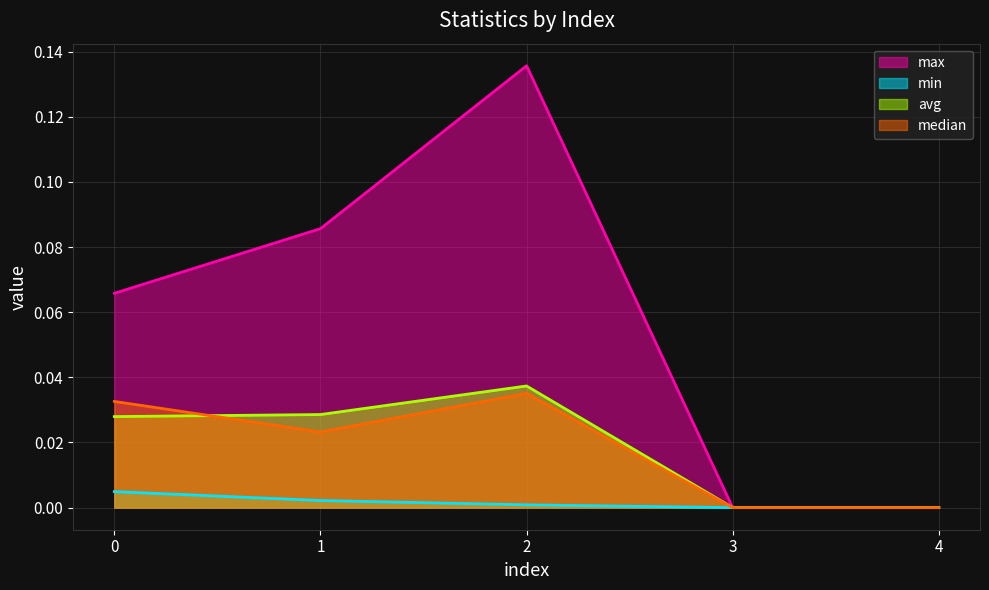

The median series shows 0.0 at 0. True or false?

False